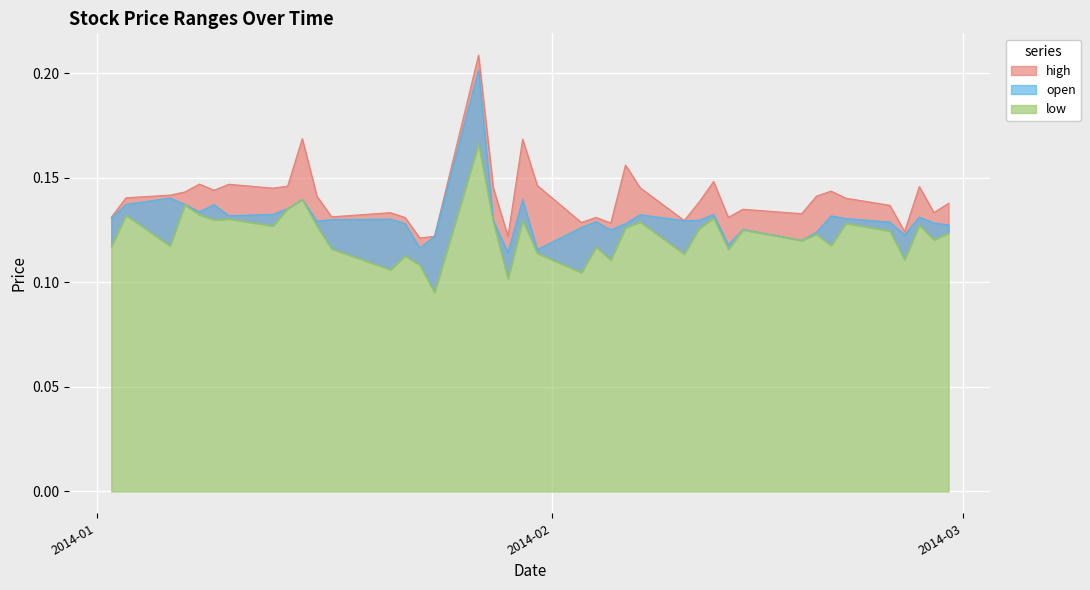

True or false: low and high intersect in this chart.

False